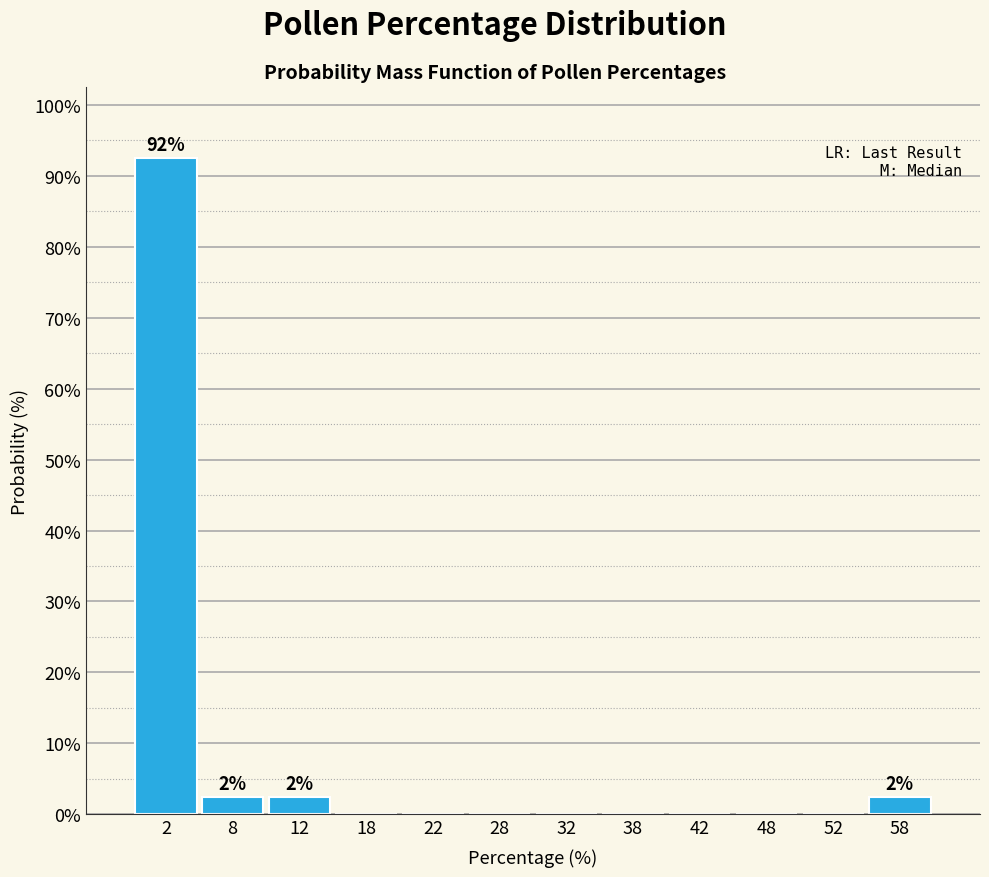

Which range on the x-axis has the tallest bar?

0 to 5